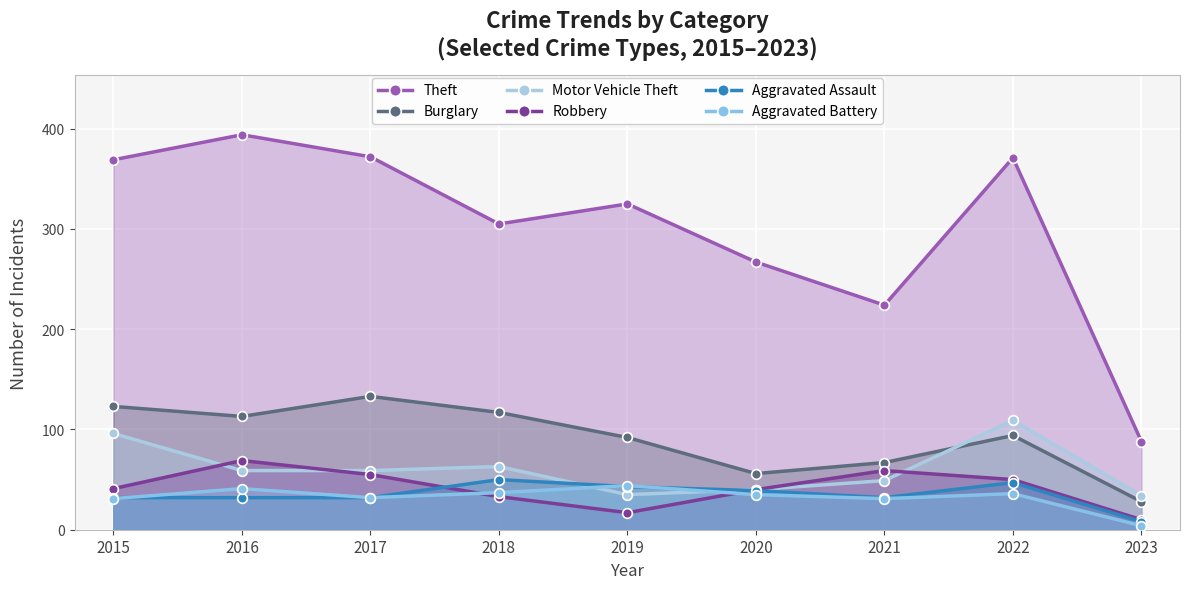

What is the smallest value displayed?

4